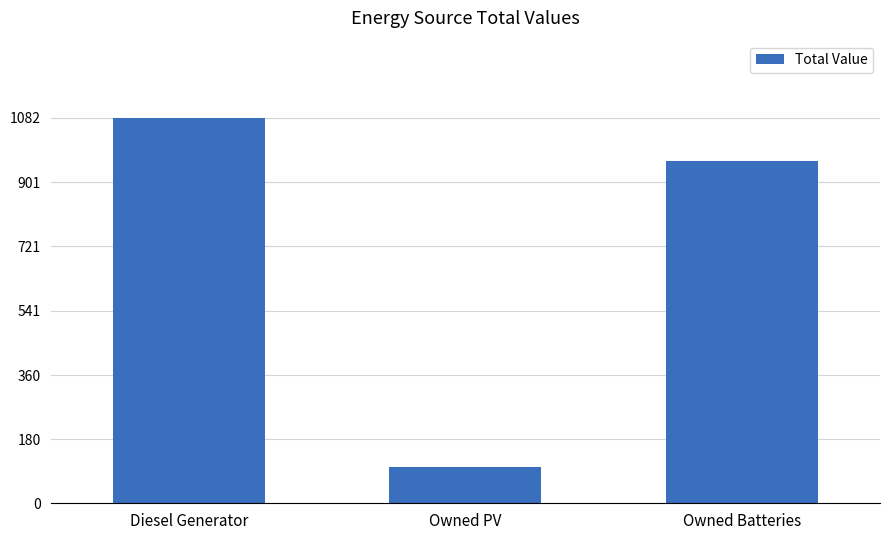

What is the difference between the maximum and minimum values?

980